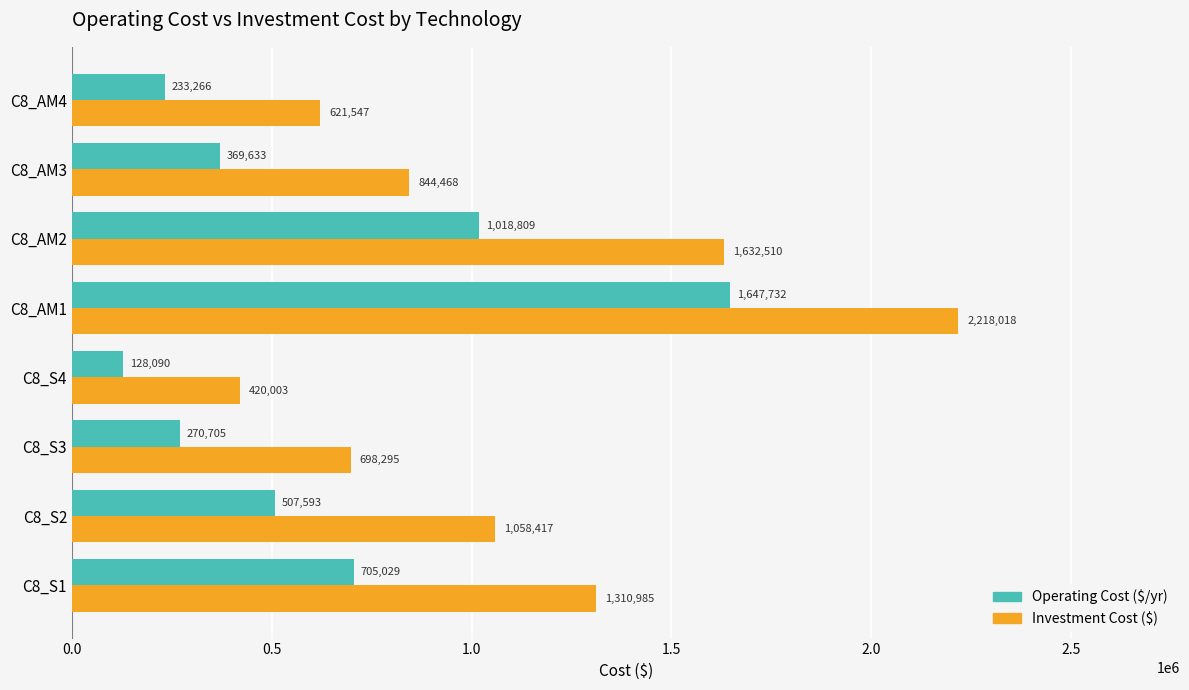

Rank the categories by Investment Cost ($) value from highest to lowest.

C8_AM1, C8_AM2, C8_S1, C8_S2, C8_AM3, C8_S3, C8_AM4, C8_S4